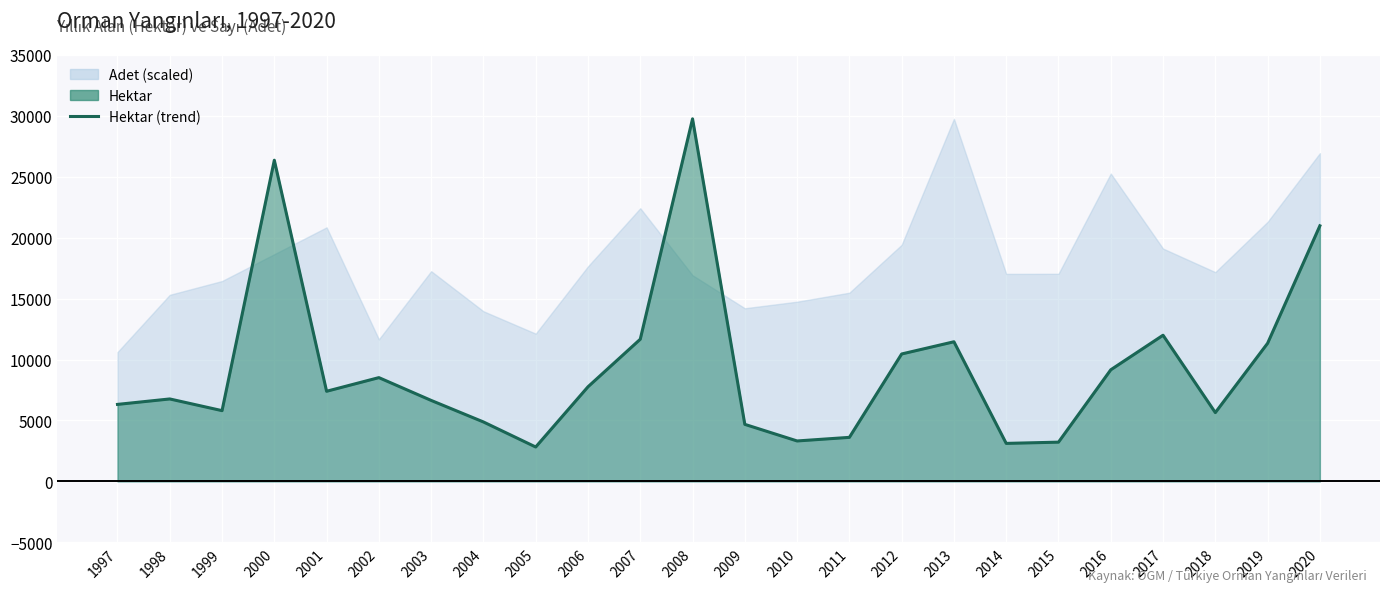

Rank the categories by value from lowest to highest.

2005, 2014, 2015, 2010, 2011, 2009, 2004, 2018, 1999, 1997, 2003, 1998, 2001, 2006, 2002, 2016, 2012, 2019, 2013, 2007, 2017, 2020, 2000, 2008